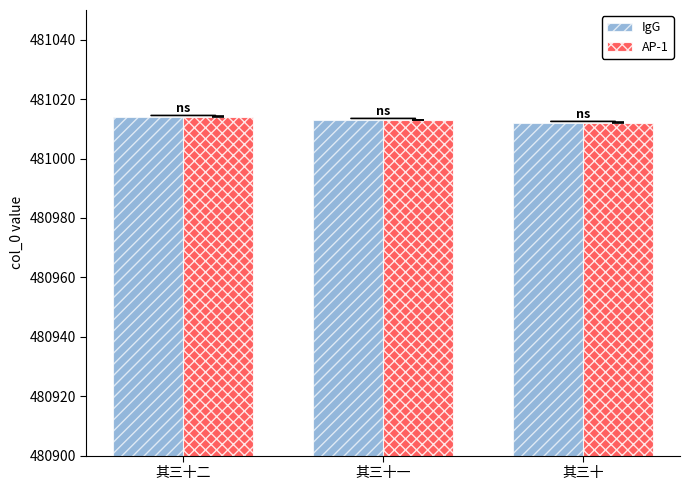

What is the average value of the IgG series?

481013